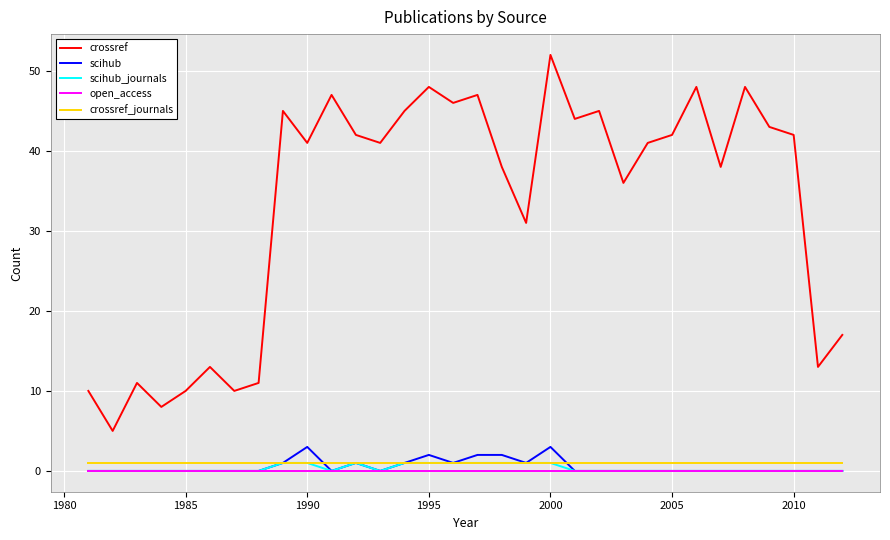

True or false: crossref and scihub_journals cross at least once.

False